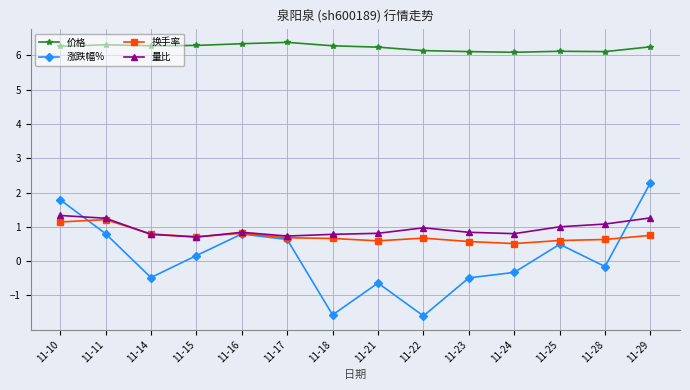

True or false: 涨跌幅% has more than 0 interior local peaks.

True